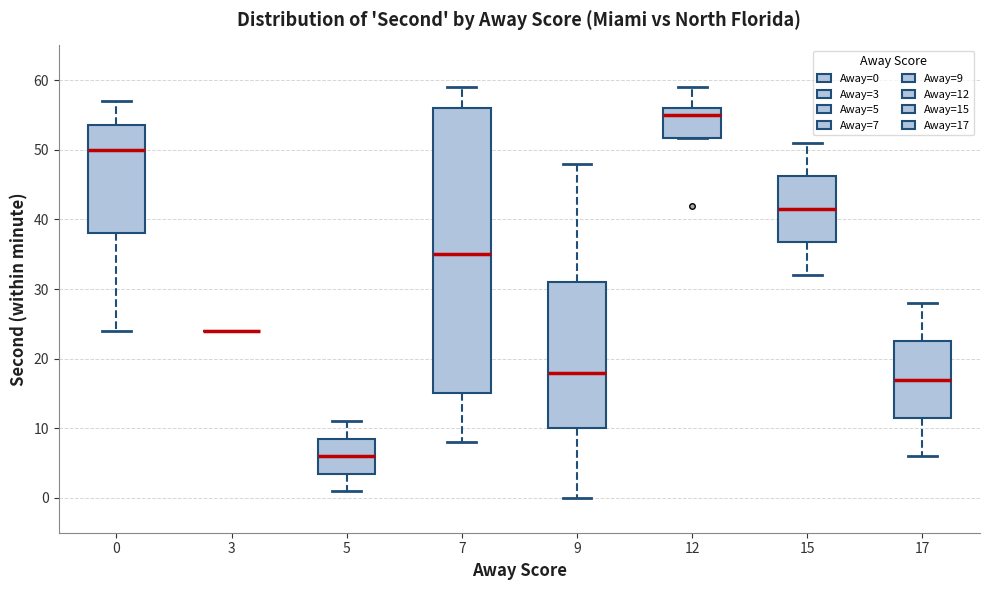

Where is the lower edge of the box at x = 0 on the y-axis? The values are not printed on the chart, so give them approximately, as read against the axis.

38